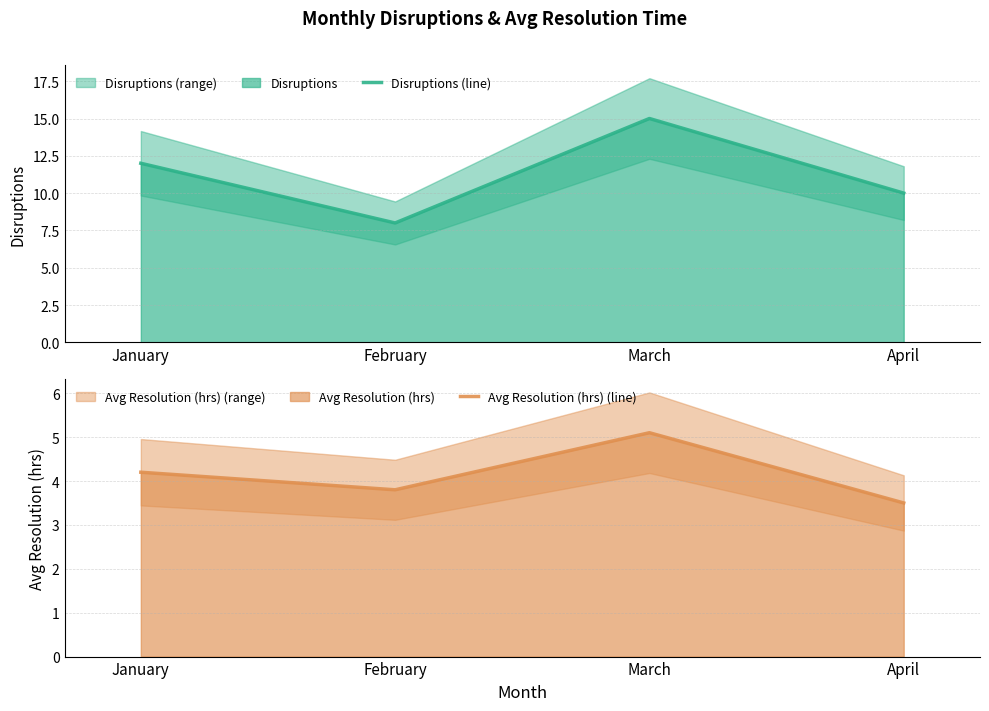

Is the value of Avg Resolution (hrs) (line) at March greater than the value of Disruptions (line) at February?

No